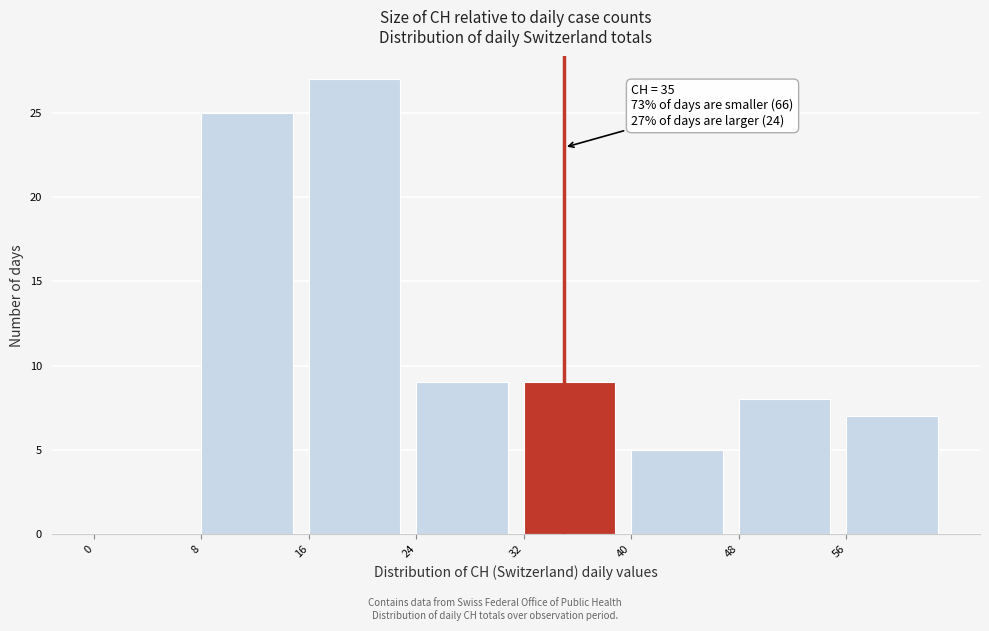

Which range on the x-axis has the tallest bar?

16 to 24